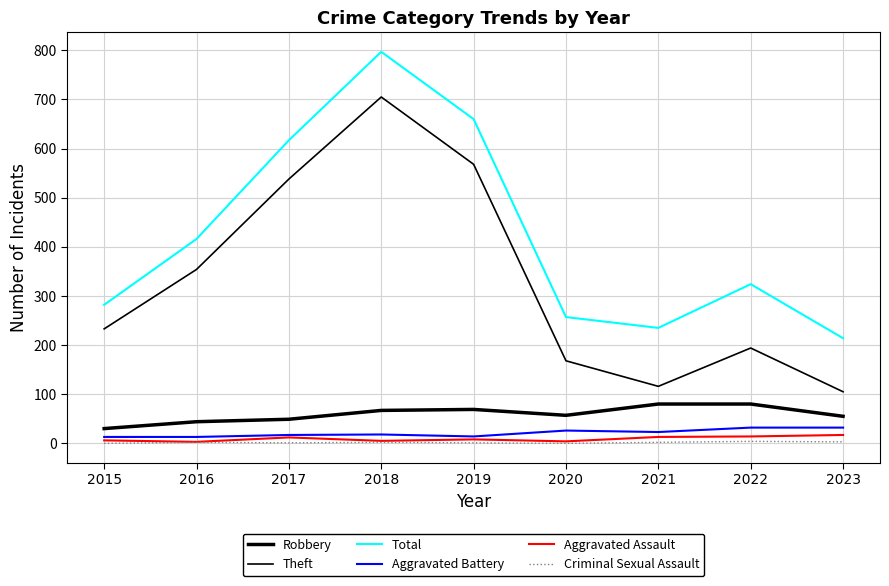

At how many categories does at least one series exceed 42?

9